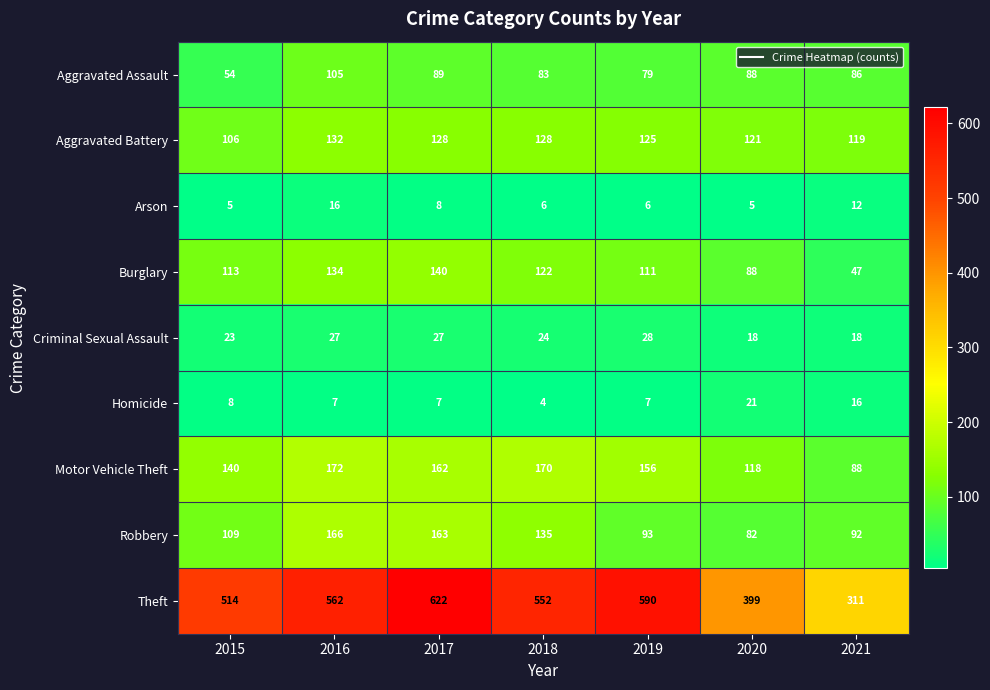

Is it true that Motor Vehicle Theft equals 202 at 2020?

False